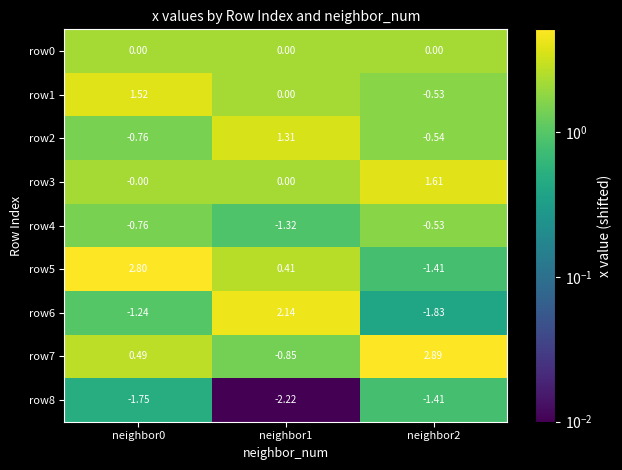

Between neighbor0 and neighbor1, which series saw the biggest shift?

row6